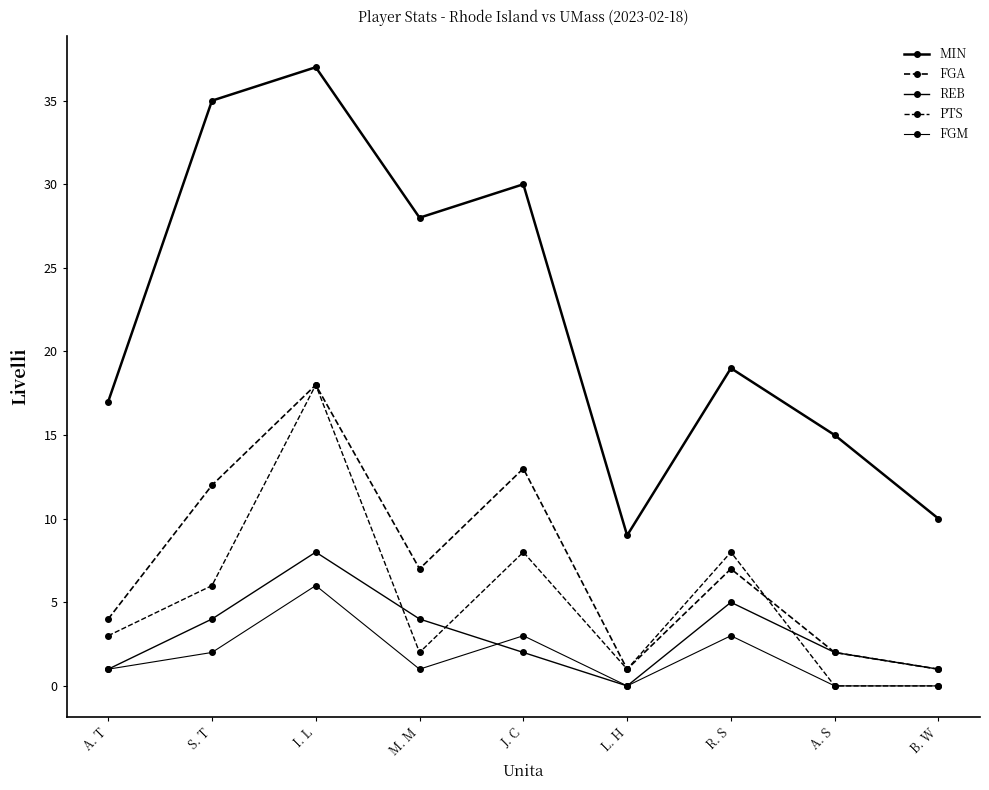

Which series has the largest total across all categories?

MIN